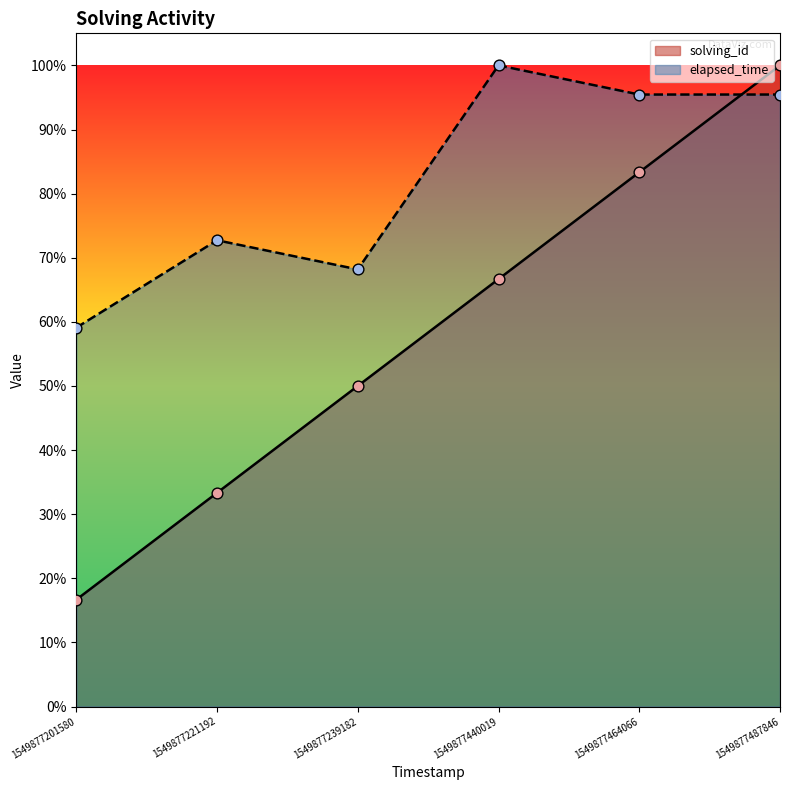

At how many categories does at least one series exceed 0?

6